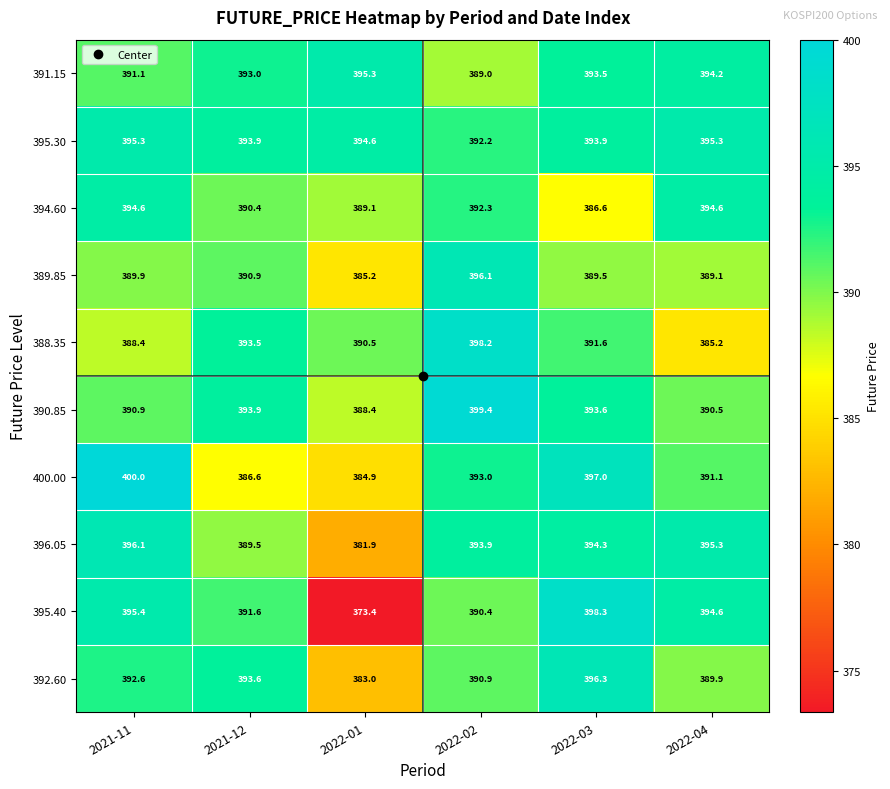

Which category has the lowest value across all series?

2022-01